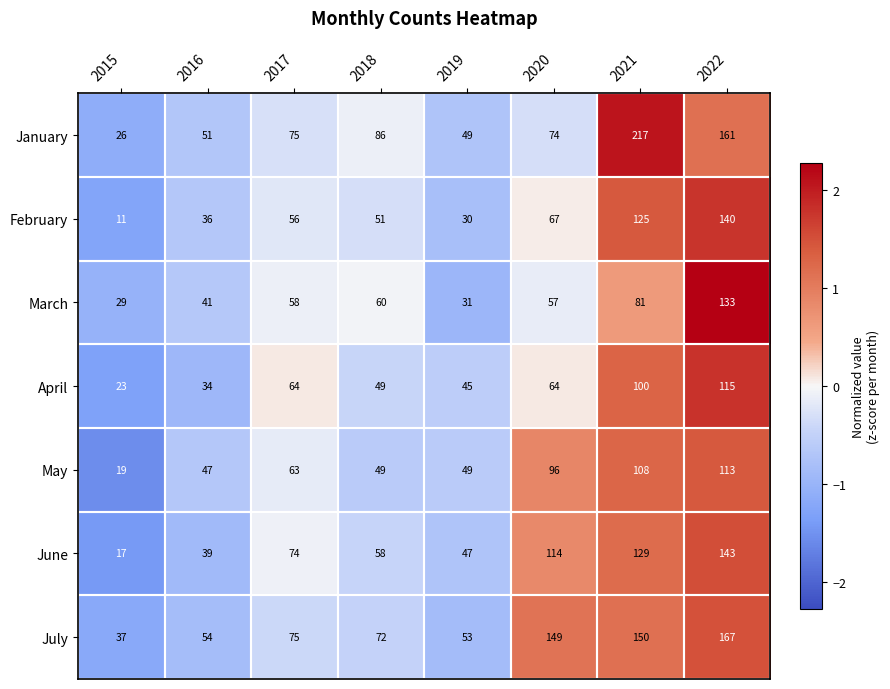

Where is February nearest to the value 75?

2020